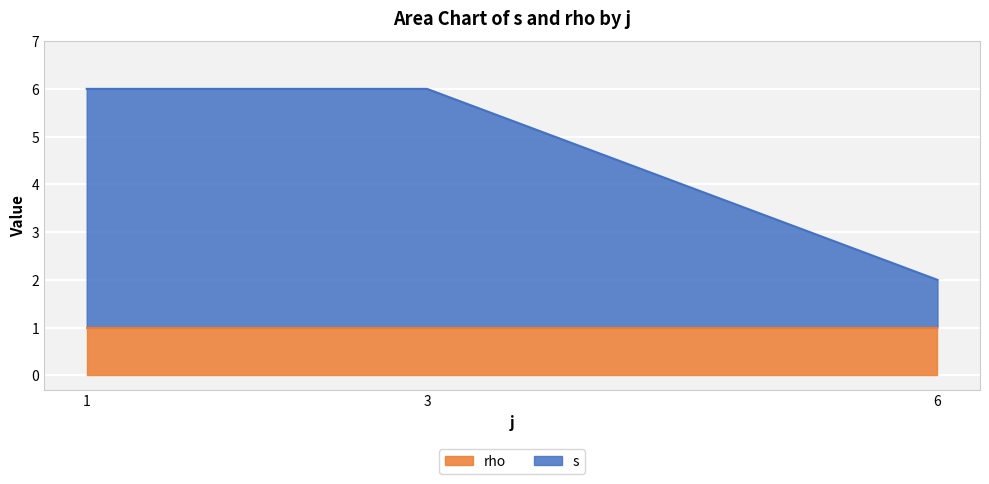

True or false: rho and s cross at least once.

False